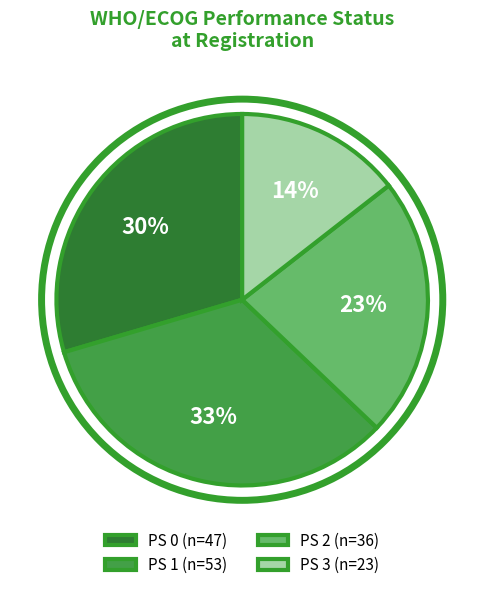

Between PS 3 (n=23) and PS 1 (n=53), which is larger?

PS 1 (n=53)